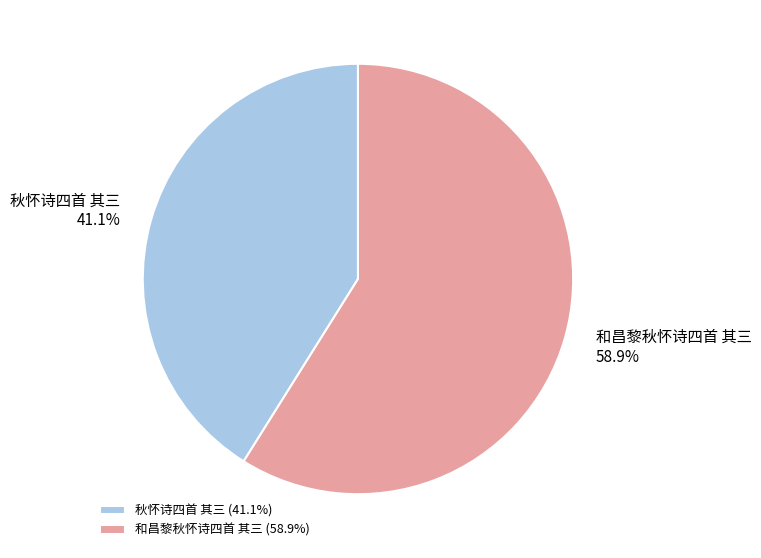

To the nearest percent, what percentage of the pie is 秋怀诗四首 其三?

41%